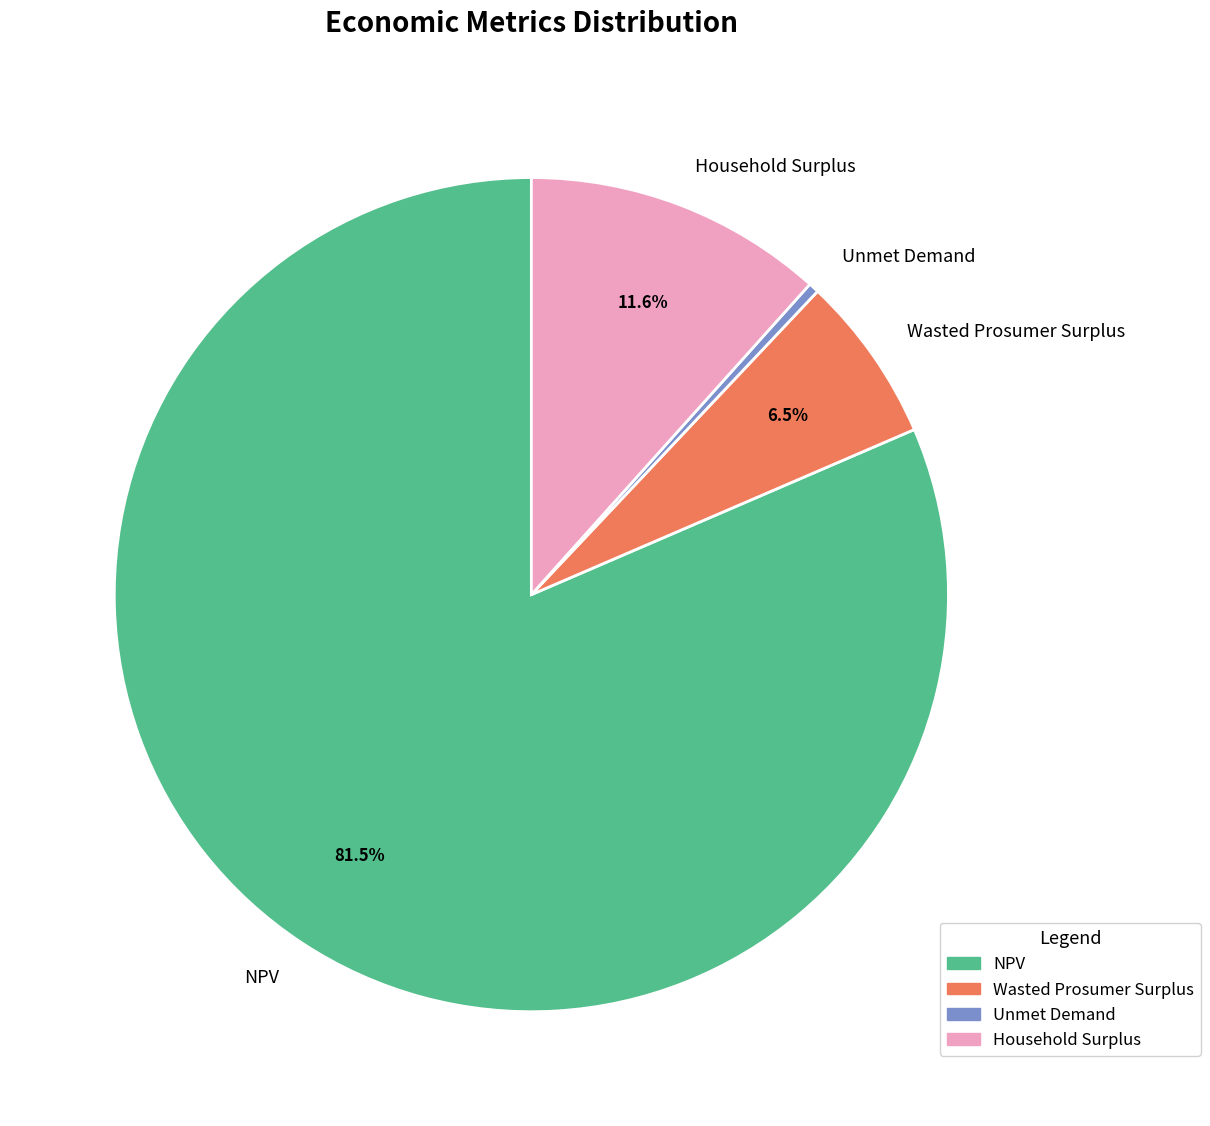

To the nearest percent, what percentage of the pie is Household Surplus?

12%